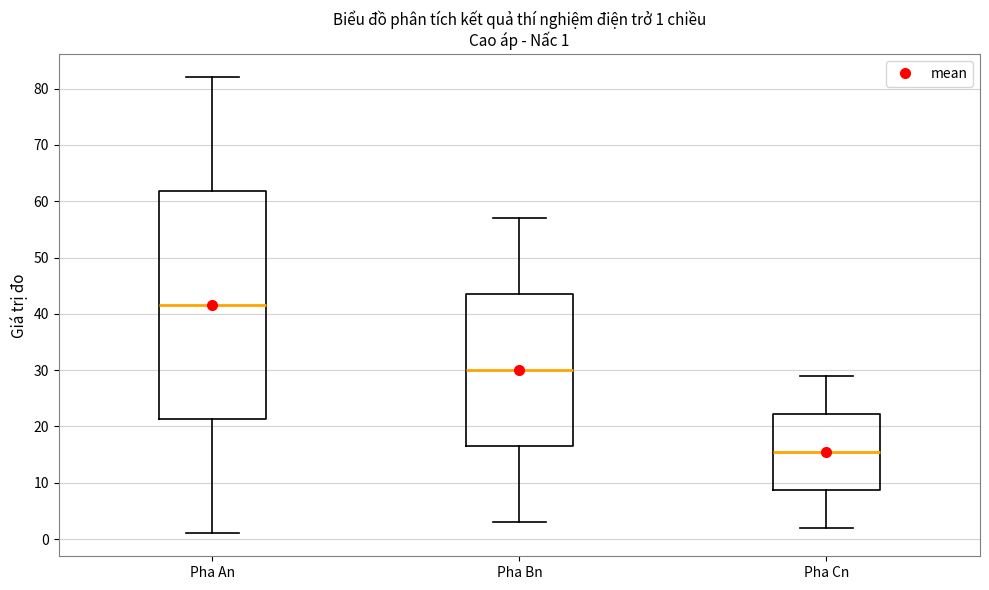

Comparing the boxes themselves (not the whiskers), which one is the tallest?

Pha An